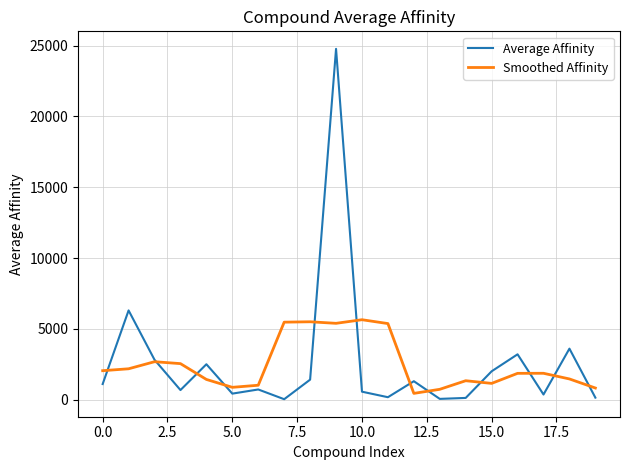

List the series in order of their peak value, highest first.

Average Affinity, Smoothed Affinity